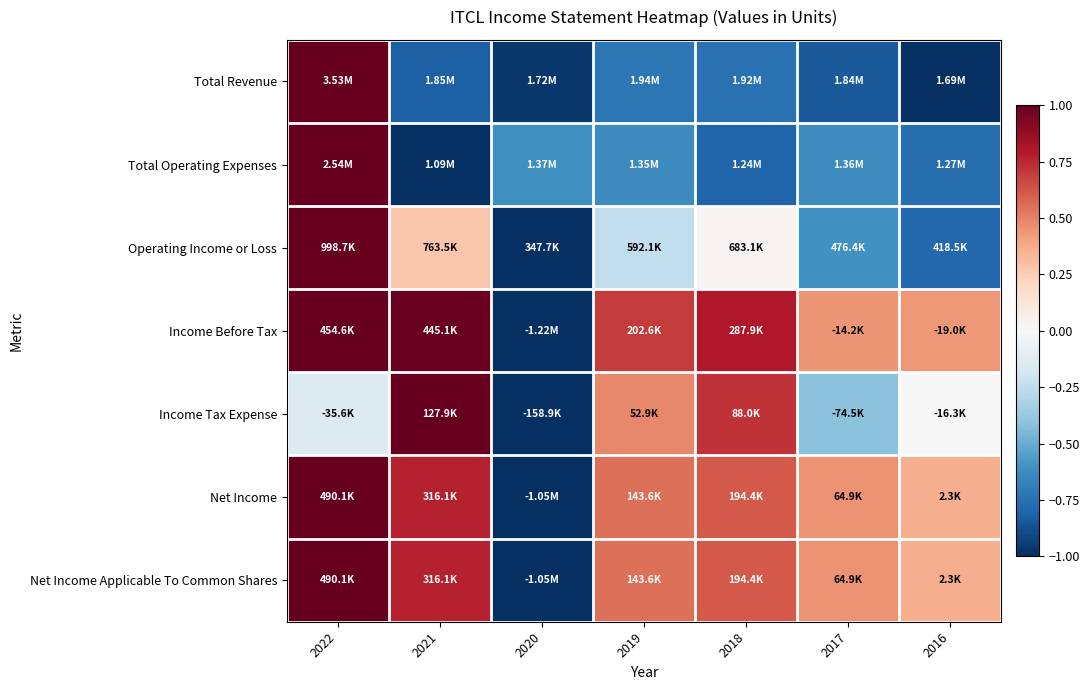

How many data points does each series have?

7